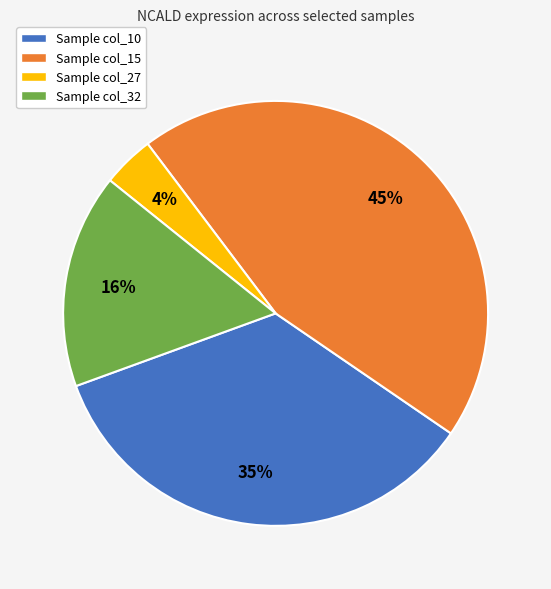

Rank the categories by value from lowest to highest.

Sample col_27, Sample col_32, Sample col_10, Sample col_15